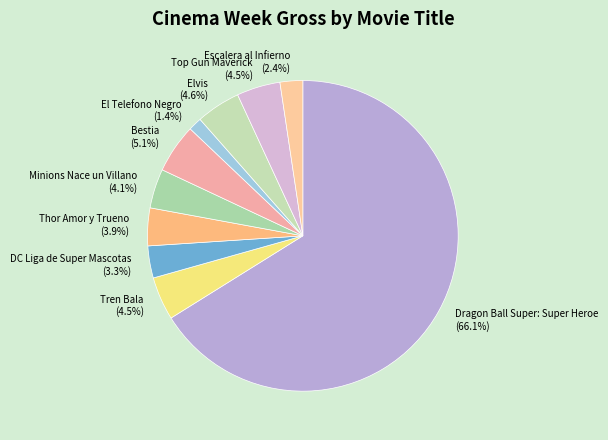

True or false: Thor Amor y Trueno accounts for 4% of the total.

True